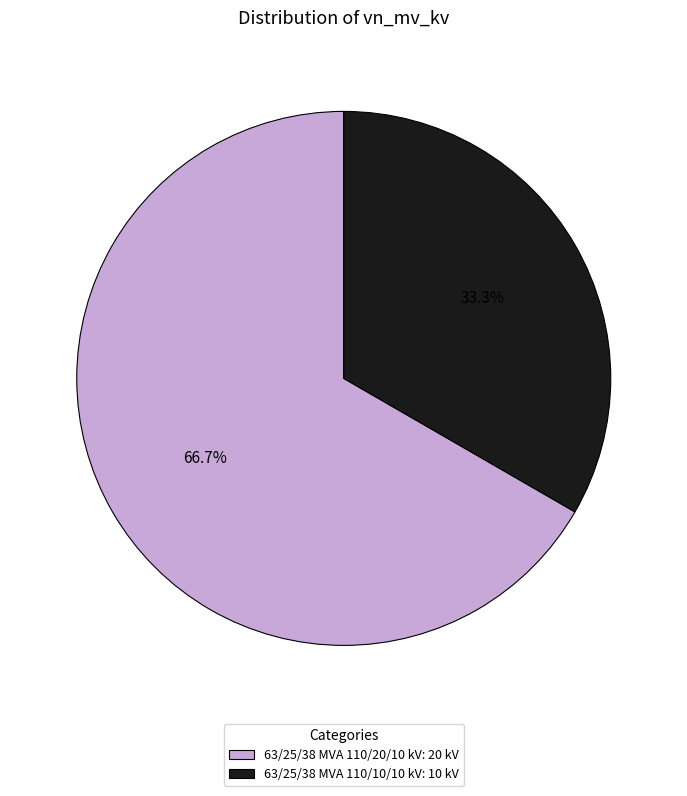

Does 63/25/38 MVA 110/20/10 kV account for over 50% of the chart?

Yes